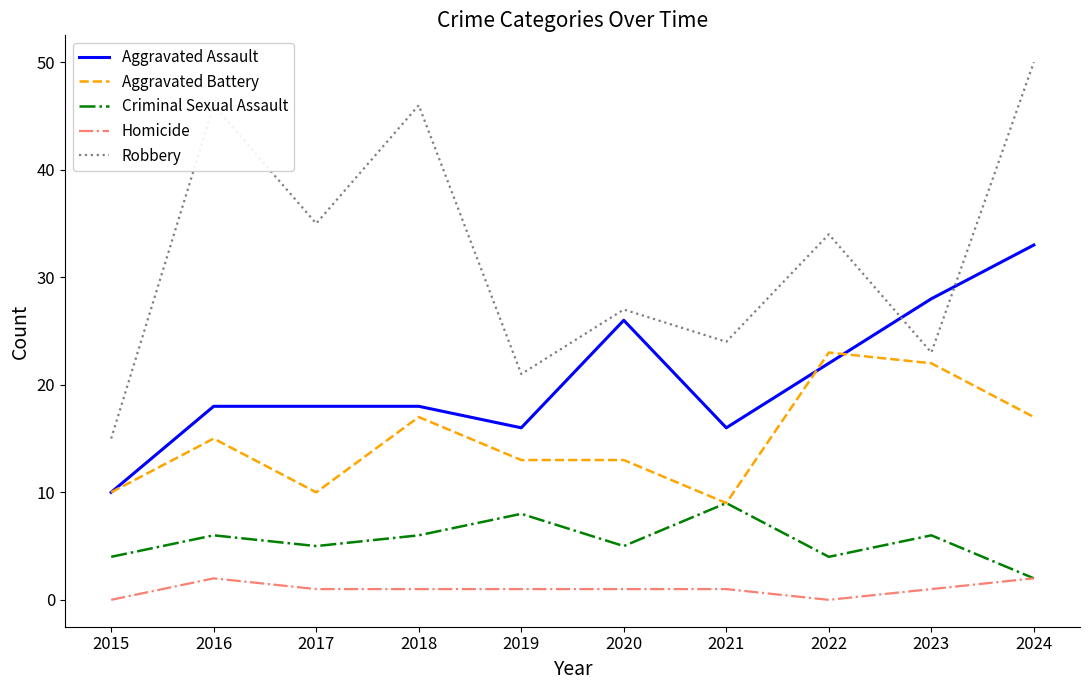

What is the total value across all series at 2021?

59